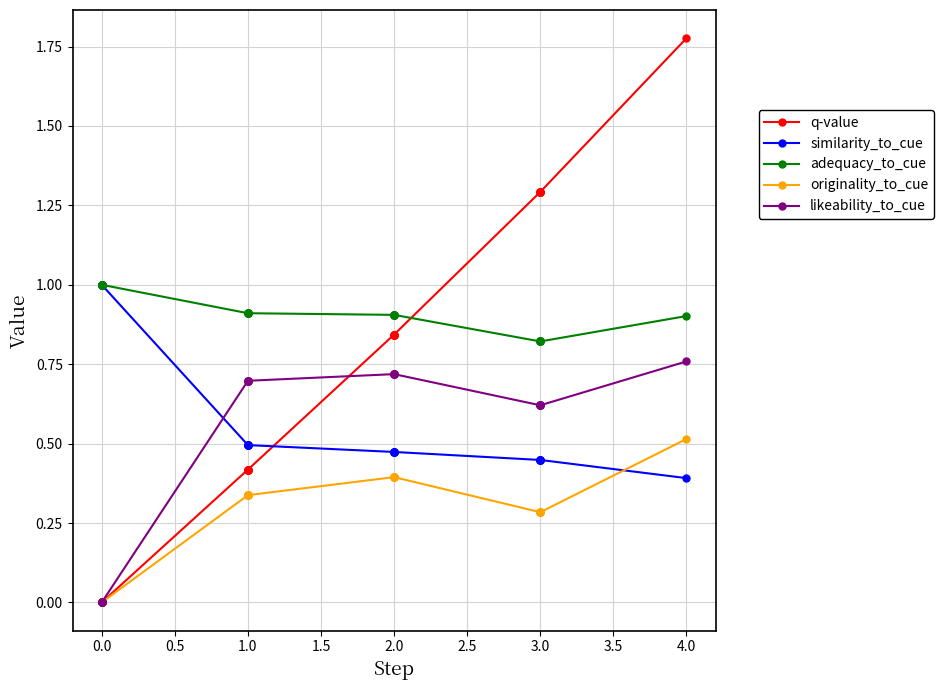

True or false: q-value has a value of 0.3 at 1.0.

False